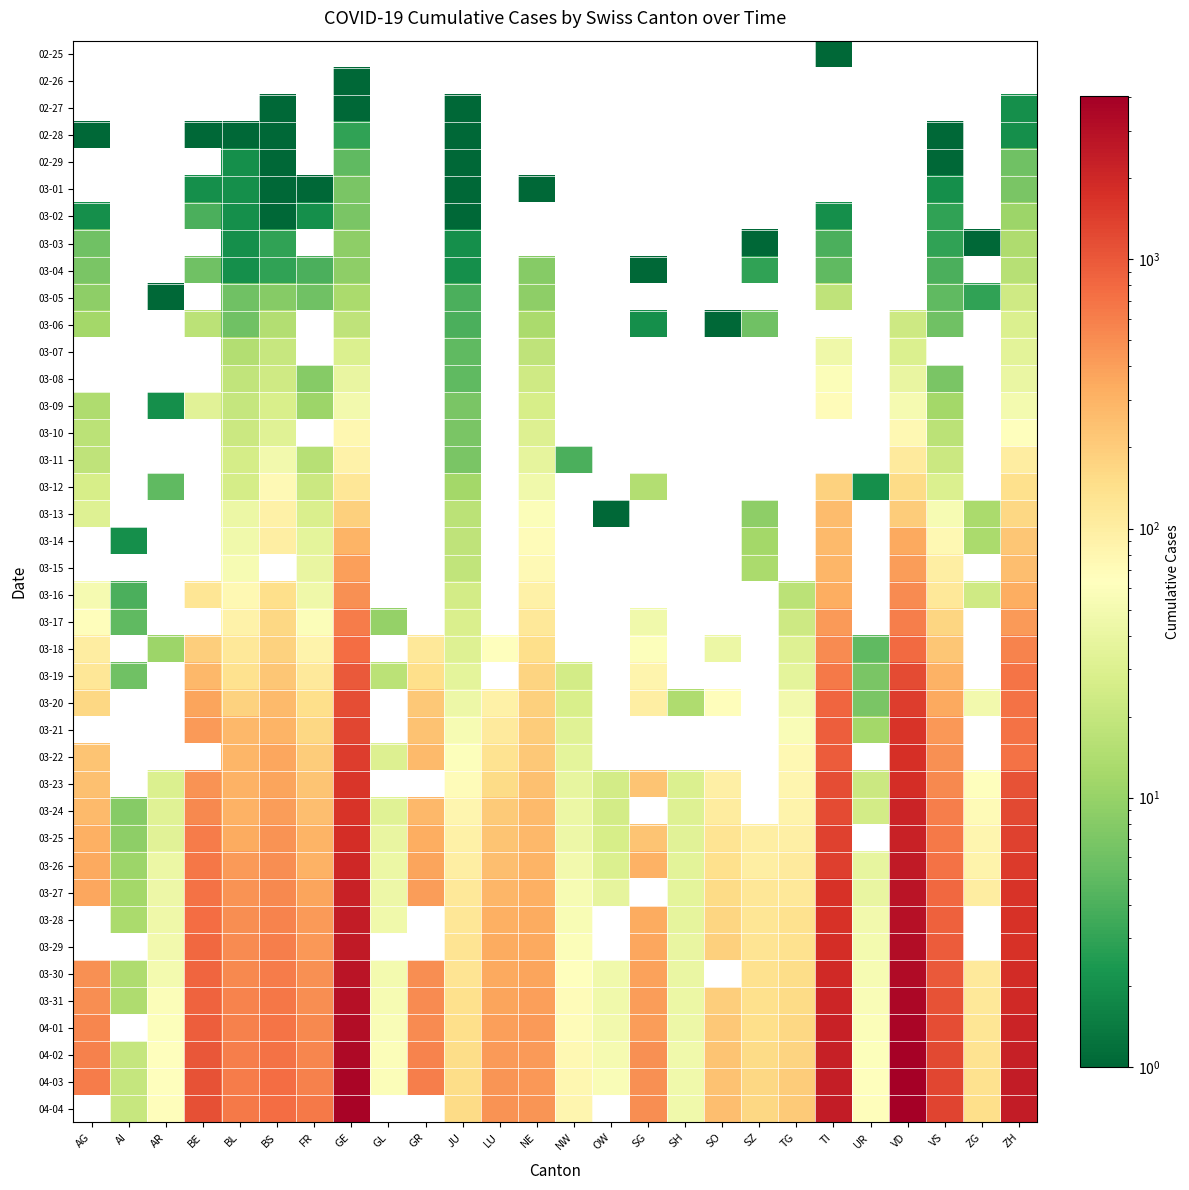

What is the minimum value shown in the chart?

1.0